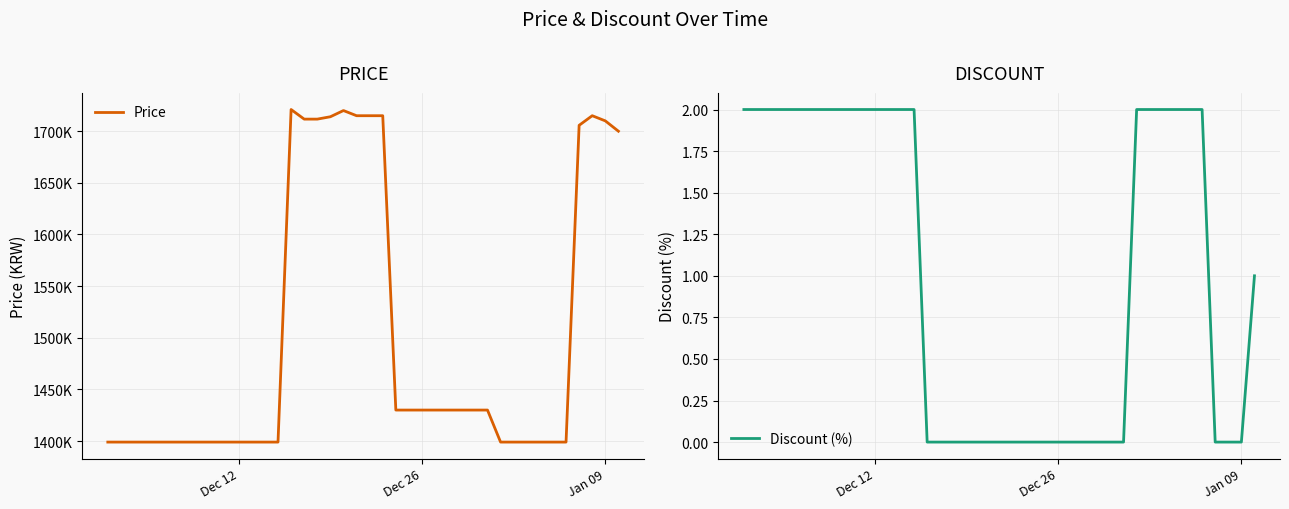

True or false: Discount (%) has a value of 3 at Dec 12.

False